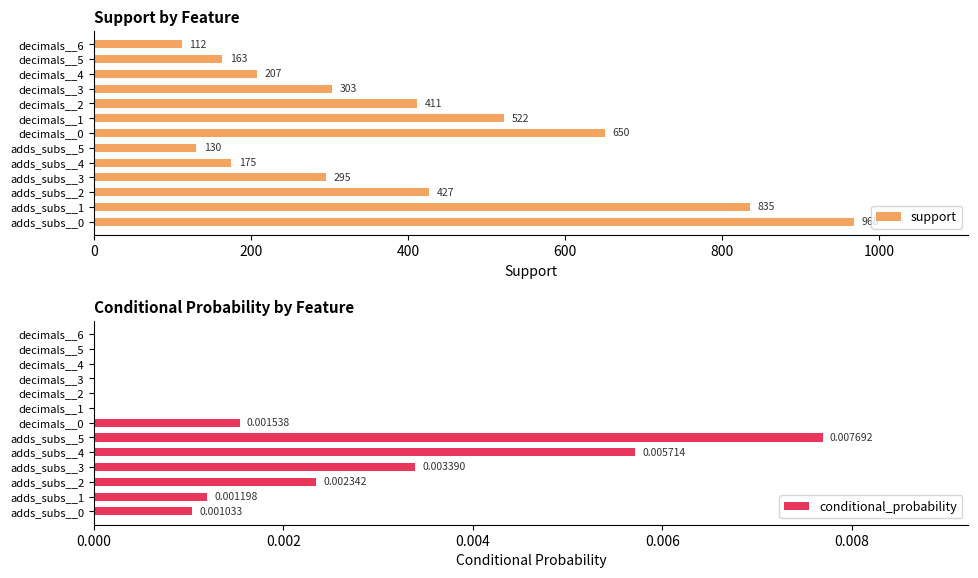

At how many categories does at least one series exceed 302?

7